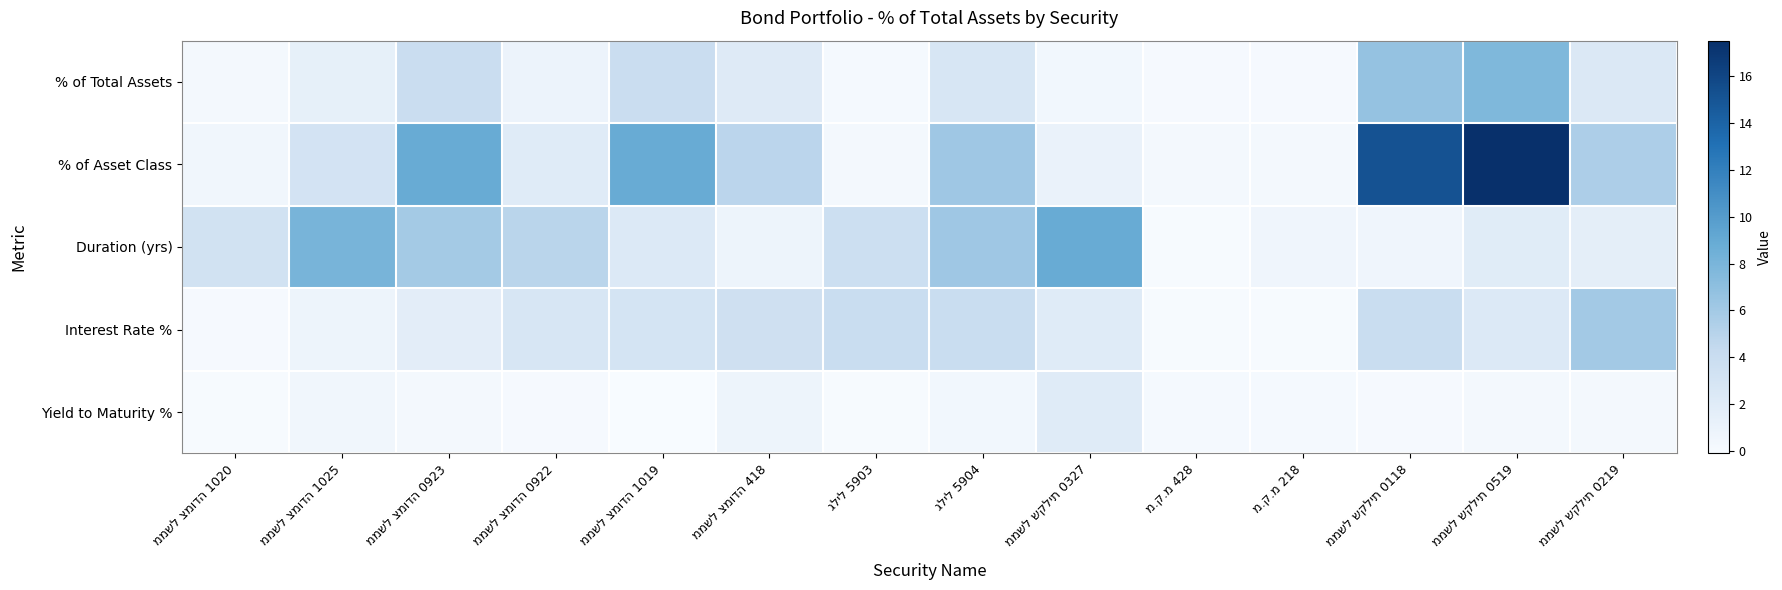

Which category has the lowest value across all series?

ממשל צמודה 1019